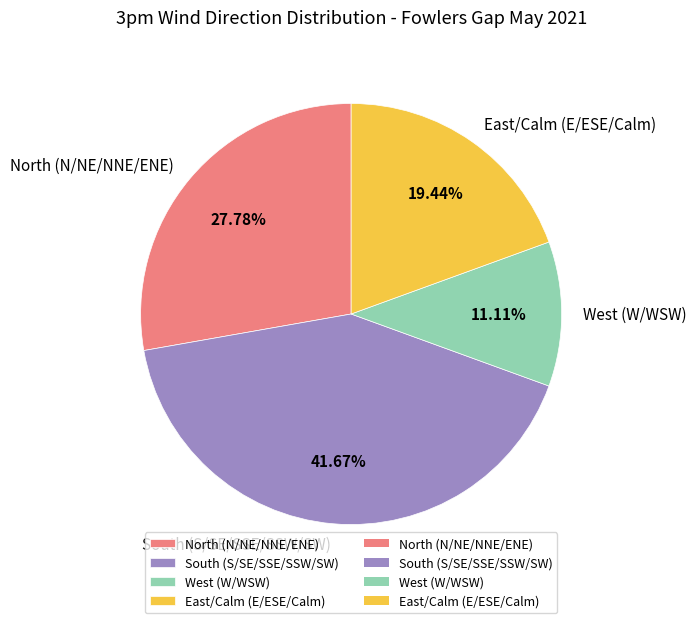

To the nearest percent, what is the average slice percentage?

25%